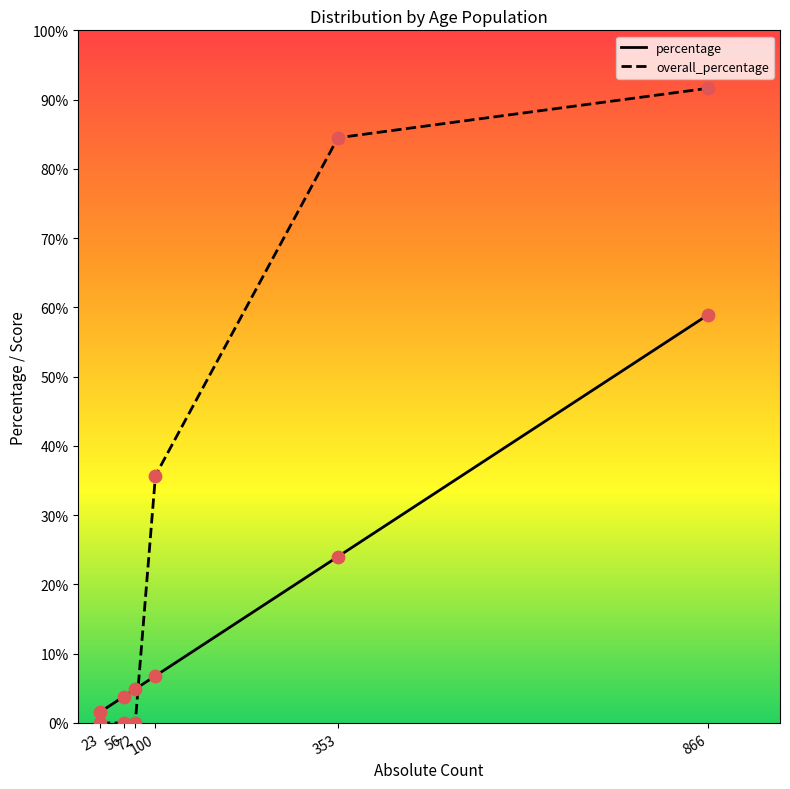

Which series has the largest total across all categories?

overall_percentage